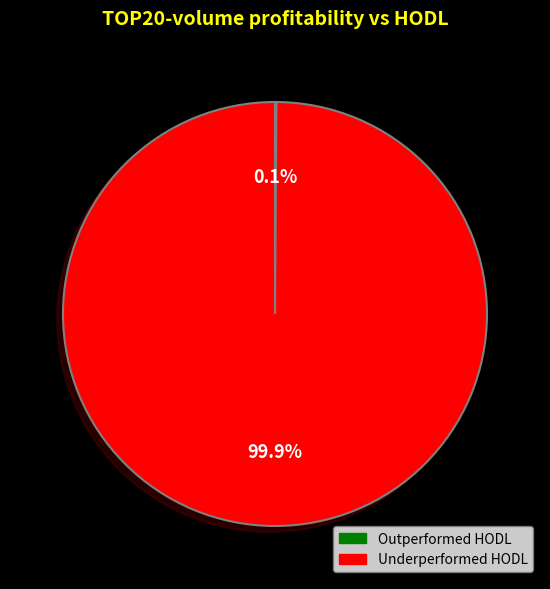

Is there any slice that represents more than half of the pie?

Yes